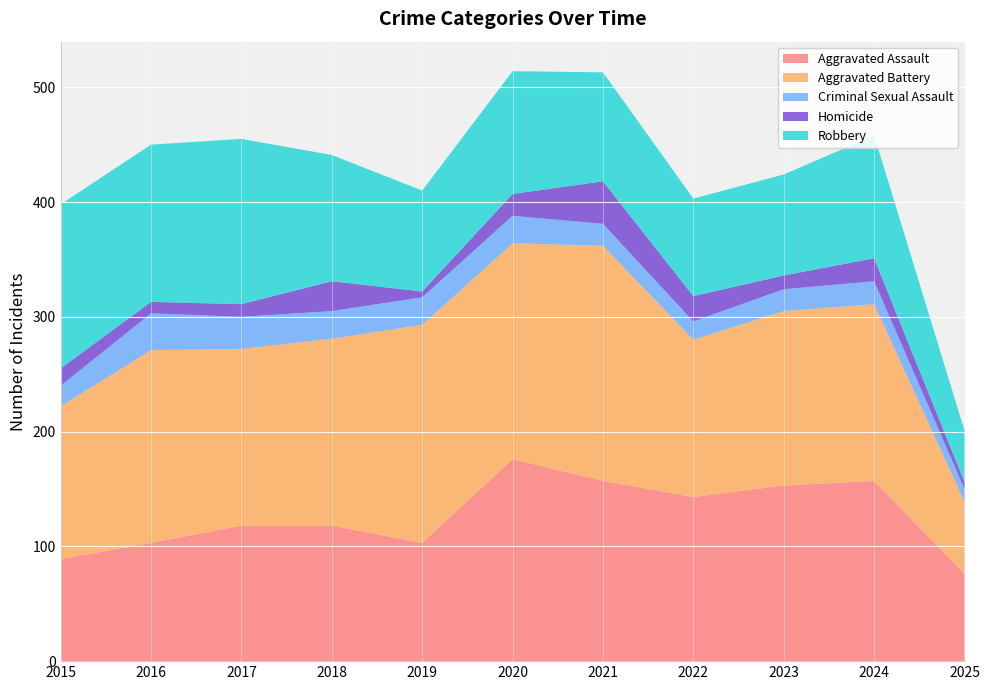

Reading left to right, extract all data points from this chart.

Aggravated Assault: 89	103	118	118	103	176	157	143	153	157	76
Aggravated Battery: 133	168	154	163	190	188	205	137	152	154	63
Criminal Sexual Assault: 18	32	28	24	24	24	19	16	19	20	11
Homicide: 15	10	11	26	5	19	37	22	12	20	6
Robbery: 143	137	144	110	88	107	95	85	88	107	45